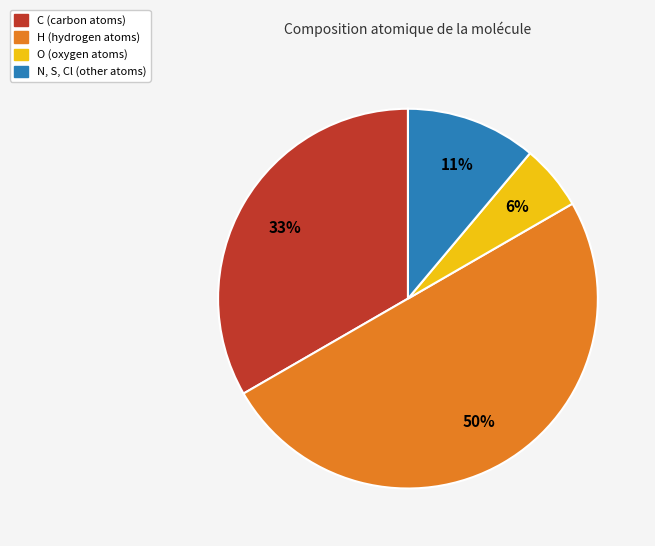

To the nearest percent, what is the average slice percentage?

25%